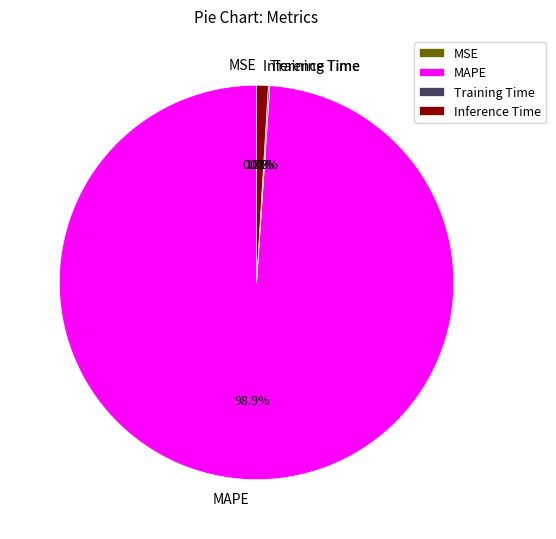

The MAPE slice represents 93% of the pie. True or false?

False